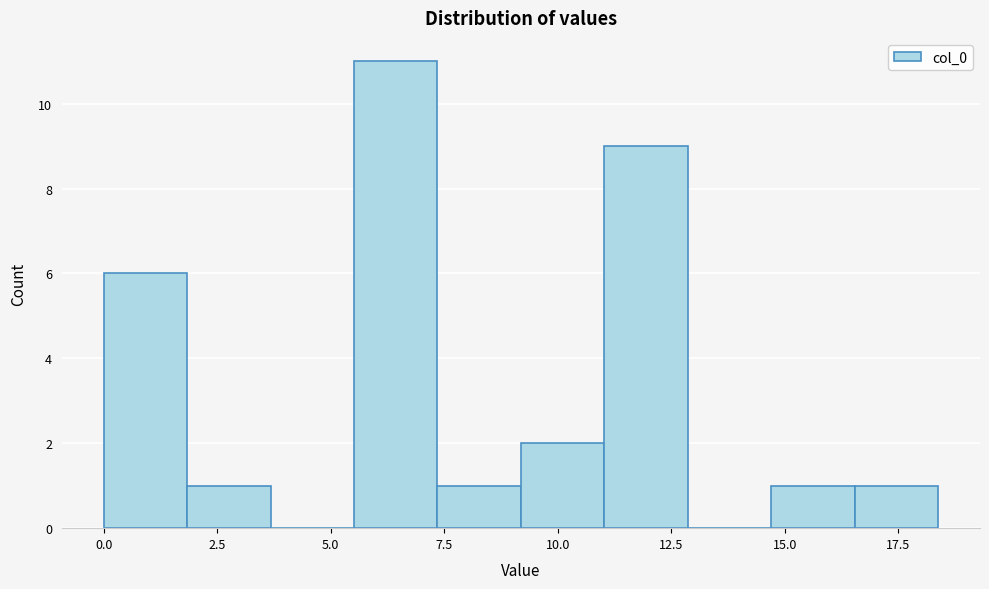

Around what value on the x-axis is the tallest bar? Give the approximate position of its centre, as read against the axis.

6.5